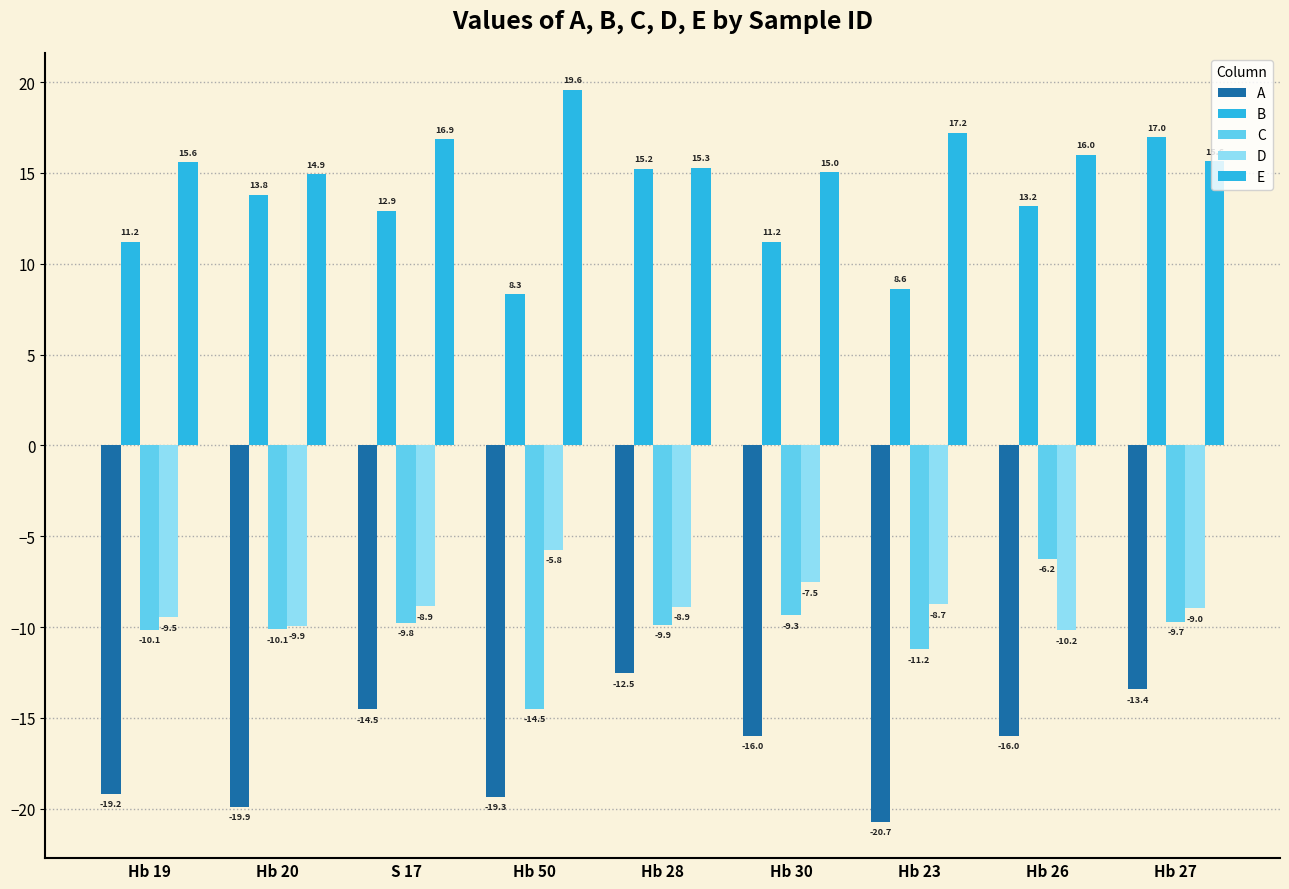

Between Hb 28 and Hb 26, which series saw the biggest shift?

C